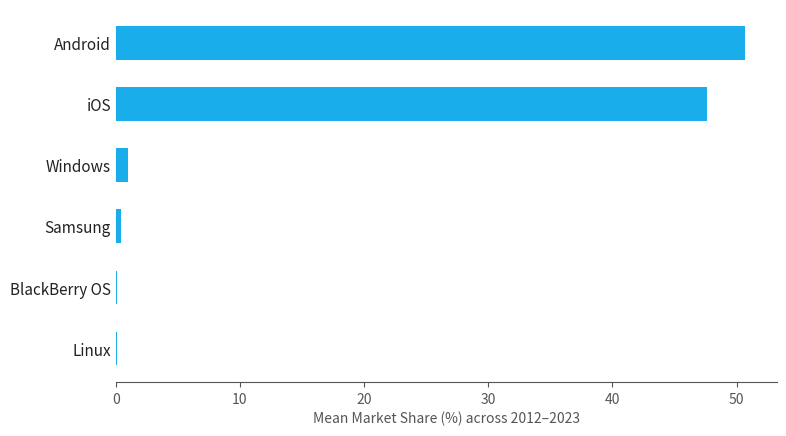

What is the average value?

16.6